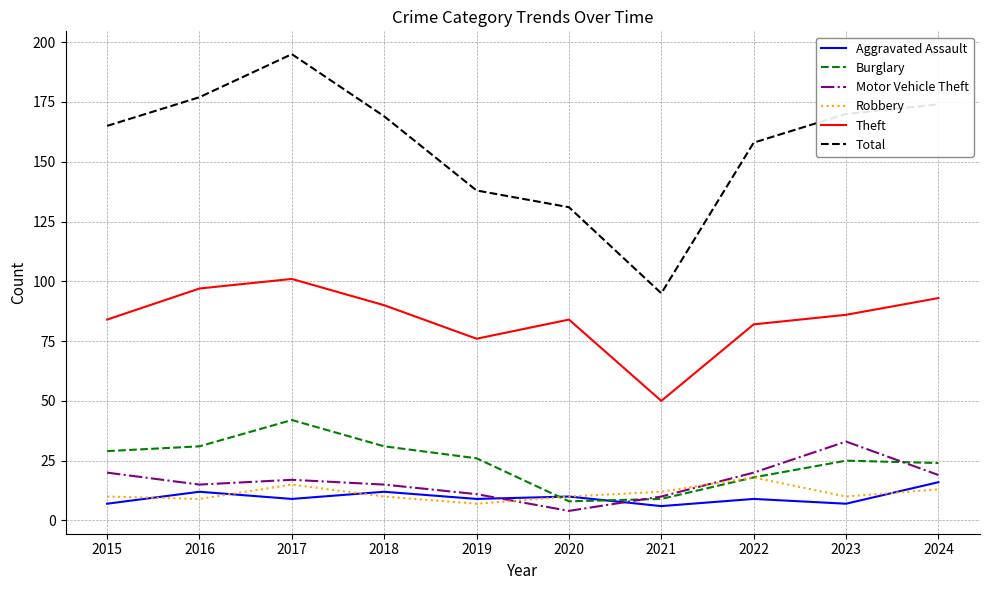

The value of Motor Vehicle Theft at 2024 is 19. True or false?

True